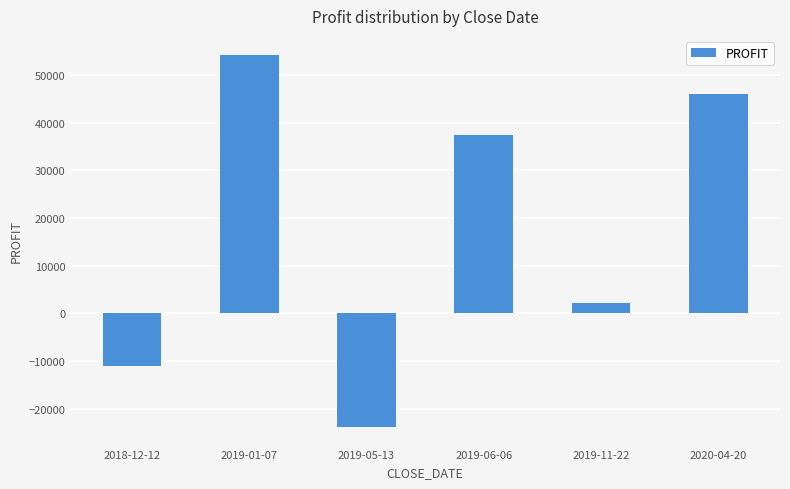

What is the value of the 5th bar from the left?

2092